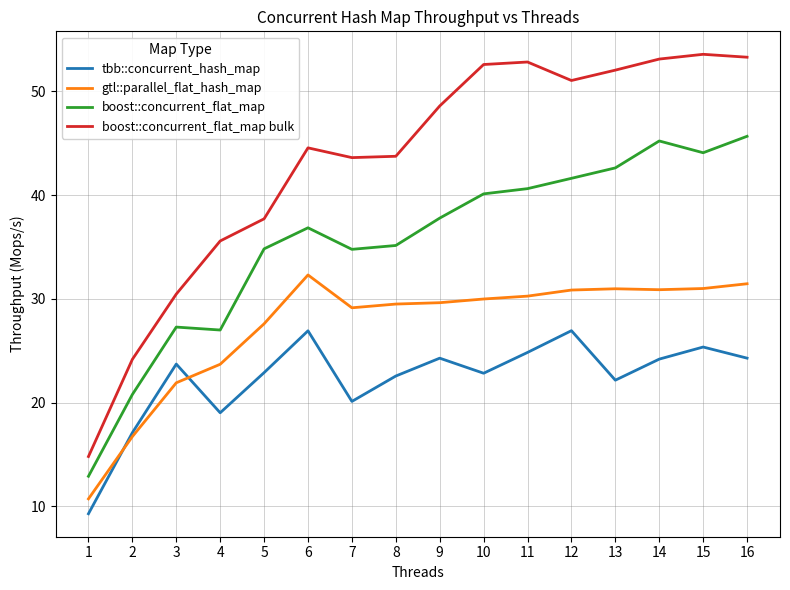

Rank the series at 8 from lowest to highest value.

tbb::concurrent_hash_map, gtl::parallel_flat_hash_map, boost::concurrent_flat_map, boost::concurrent_flat_map bulk